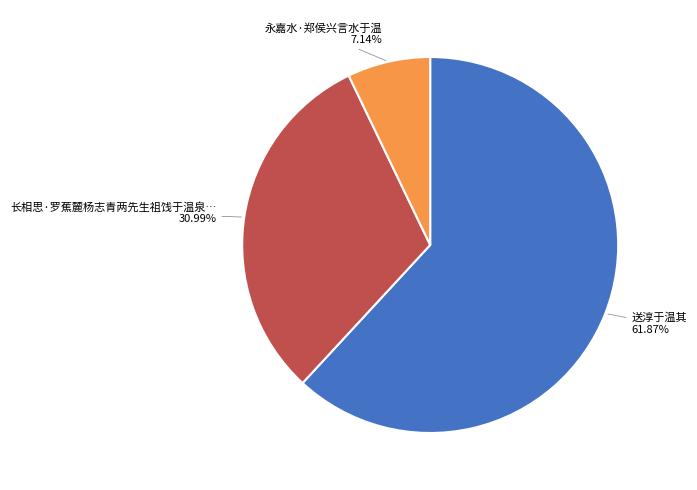

Does any single category account for the majority?

Yes